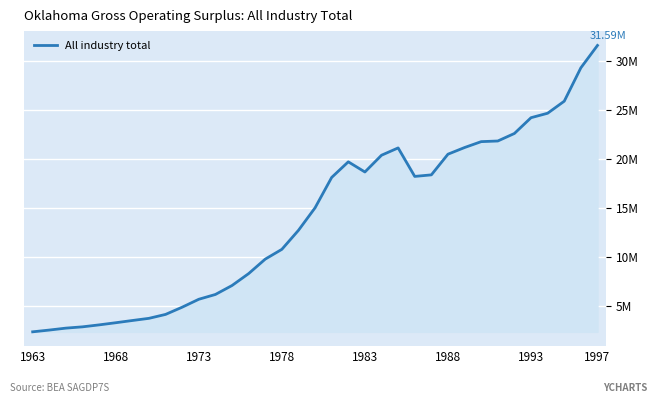

What is the minimum value shown in the chart?

2413720